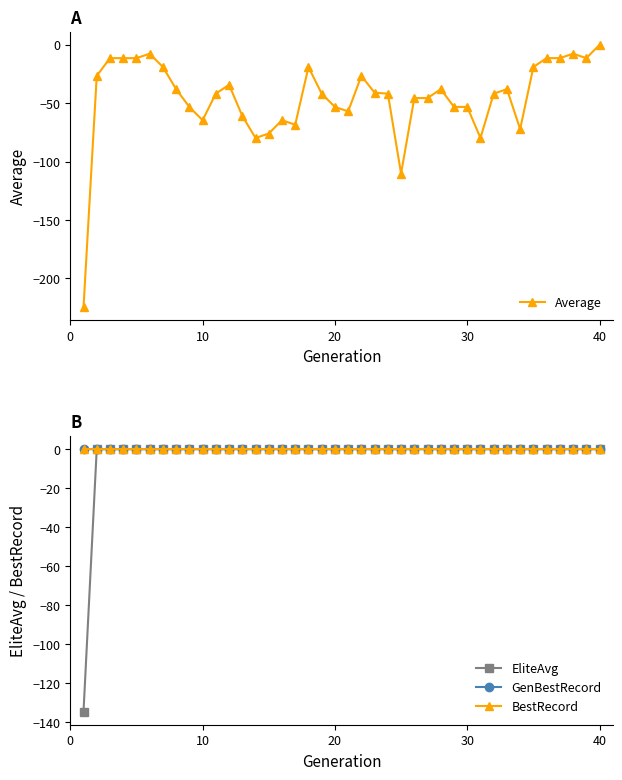

True or false: EliteAvg has more than 0 interior local peaks.

True